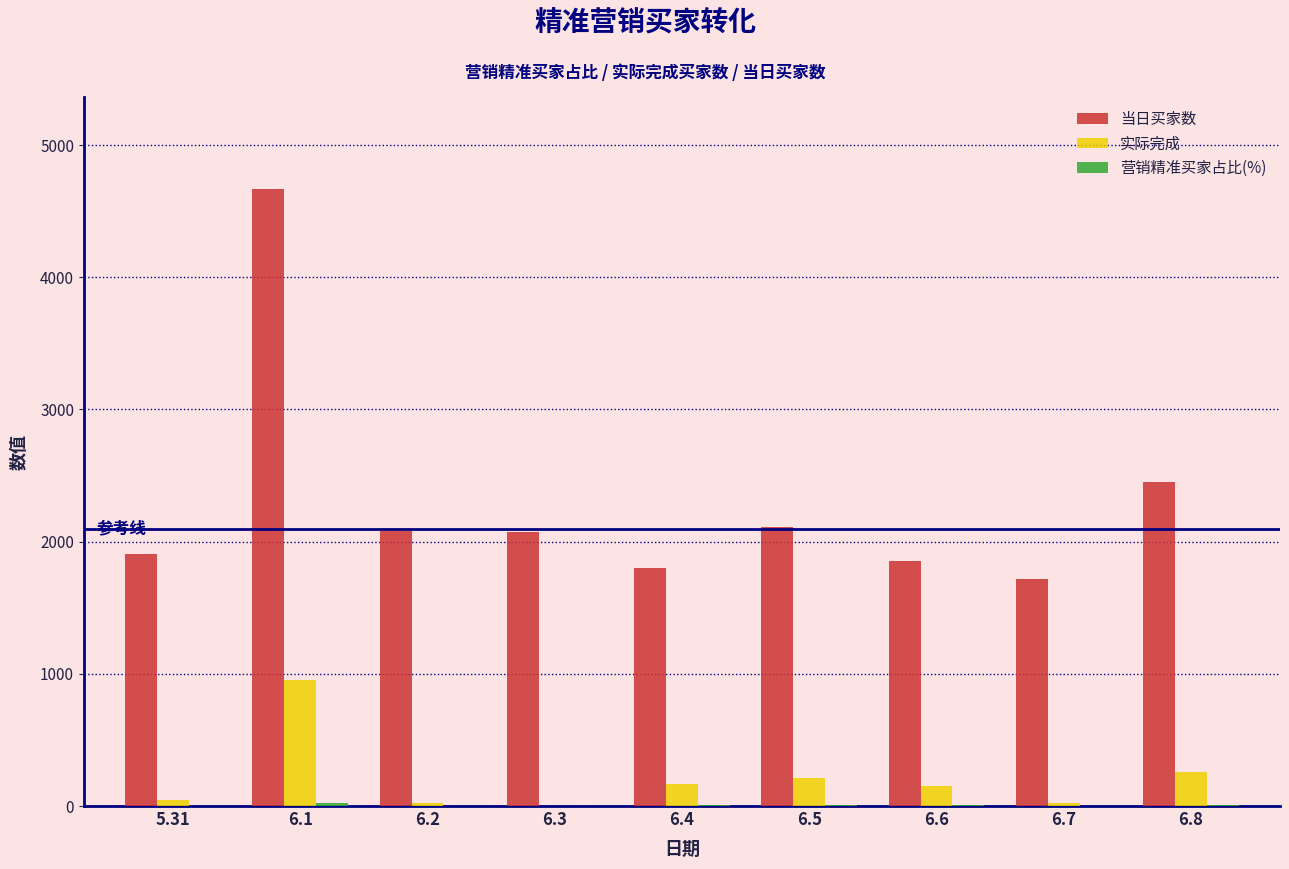

The value of 当日买家数 at 6.3 is 1208.3. True or false?

False